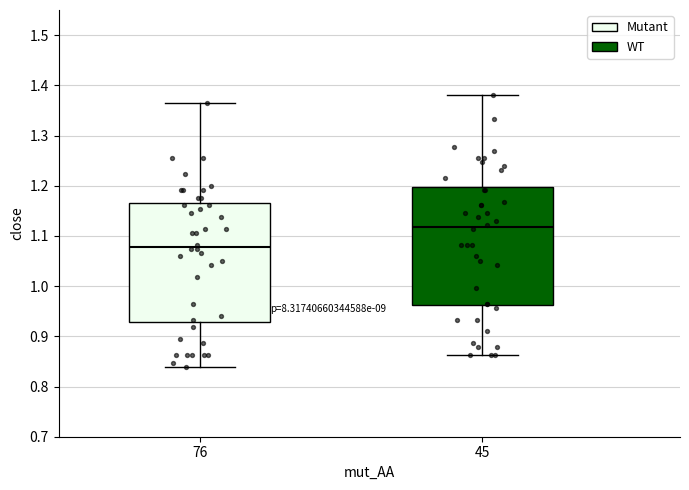

Reading left to right, read every box against the y-axis: the position of its median line, the range the box covers, and the ends of its whiskers. The values are not printed on the chart, so give them approximately, as read against the axis.

76: median 1.08, box 0.93 to 1.16, whiskers 0.84 to 1.36
45: median 1.12, box 0.96 to 1.20, whiskers 0.86 to 1.38